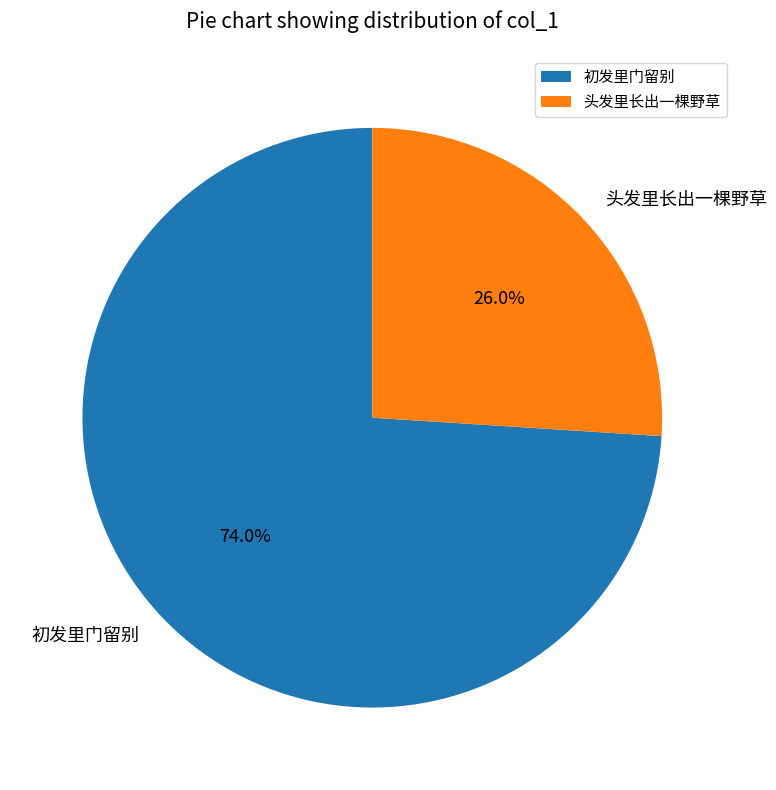

Do 初发里门留别 and 头发里长出一棵野草 together represent more than half of the pie?

Yes